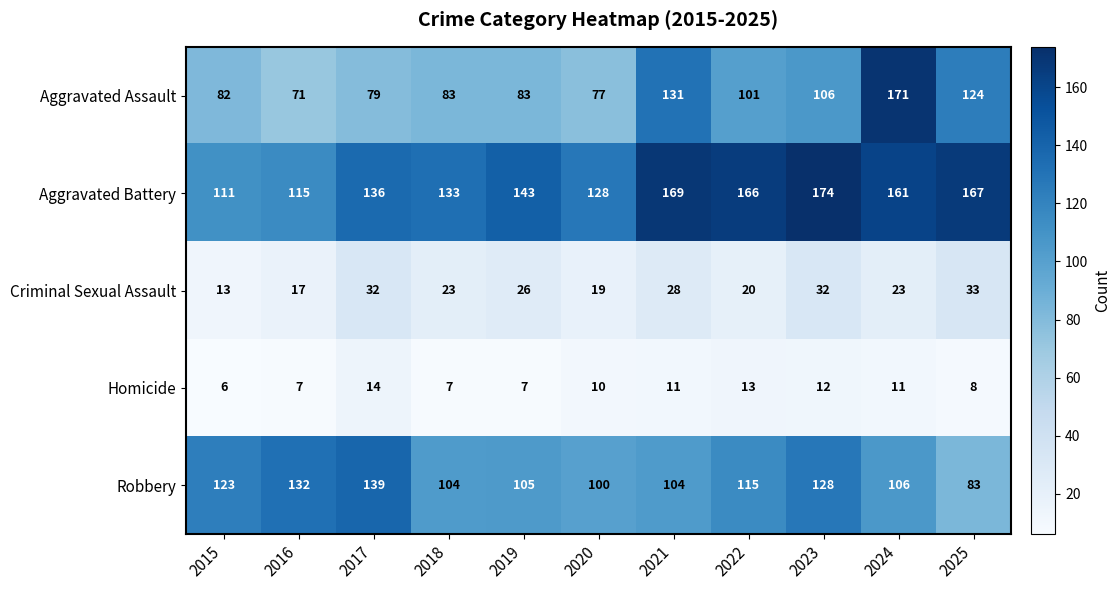

At which category does the chart reach its peak across all series?

2023